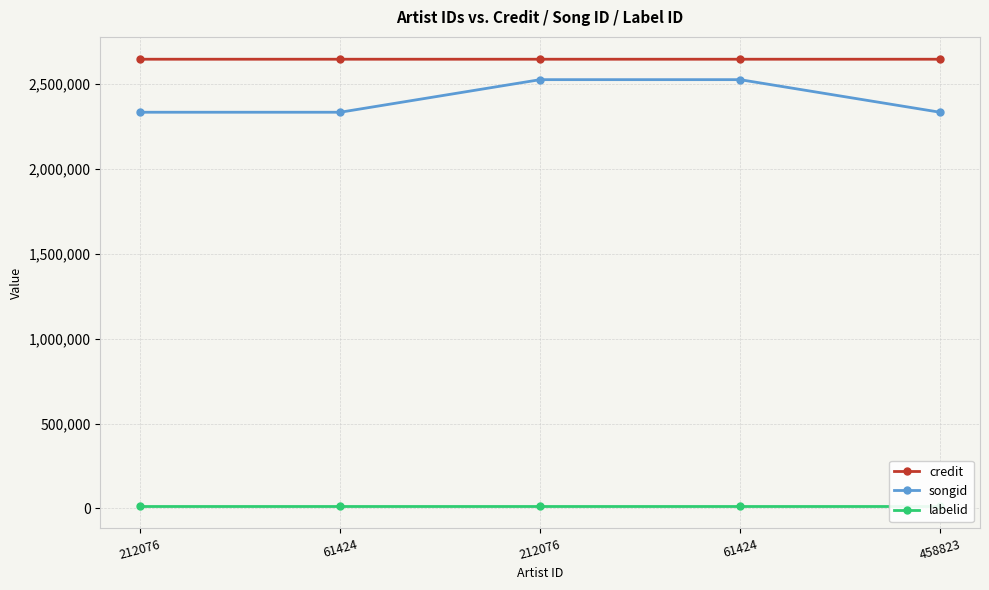

True or false: labelid and songid intersect in this chart.

False